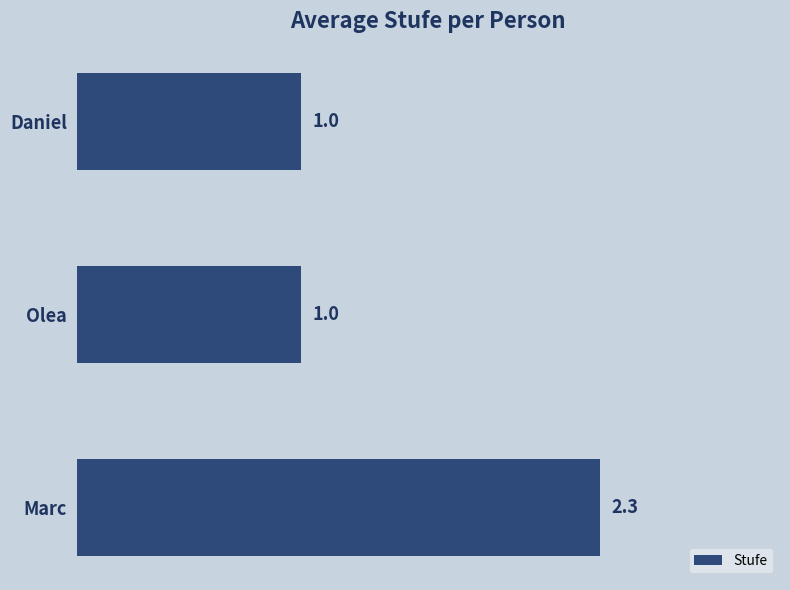

Reading bottom to top, extract all data points from this chart.

2.3	1.0	1.0